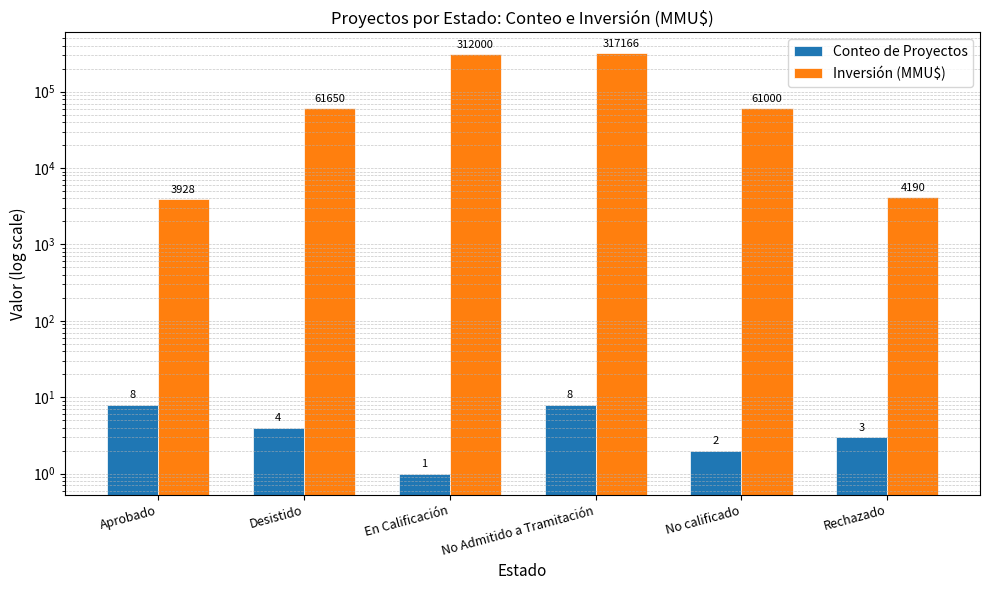

Reading left to right, extract all data points from this chart.

Conteo de Proyectos: Aprobado=8	Desistido=4	En Calificación=1	No Admitido a Tramitación=8	No calificado=2	Rechazado=3
Inversión (MMU$): Aprobado=3928	Desistido=61650	En Calificación=312000	No Admitido a Tramitación=317166	No calificado=61000	Rechazado=4190